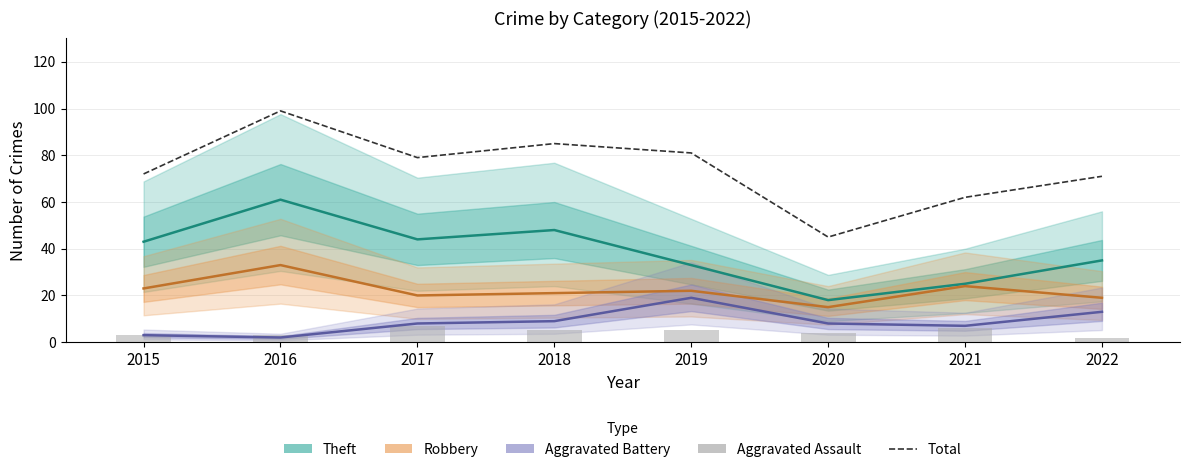

How many groups of bars are there?

8